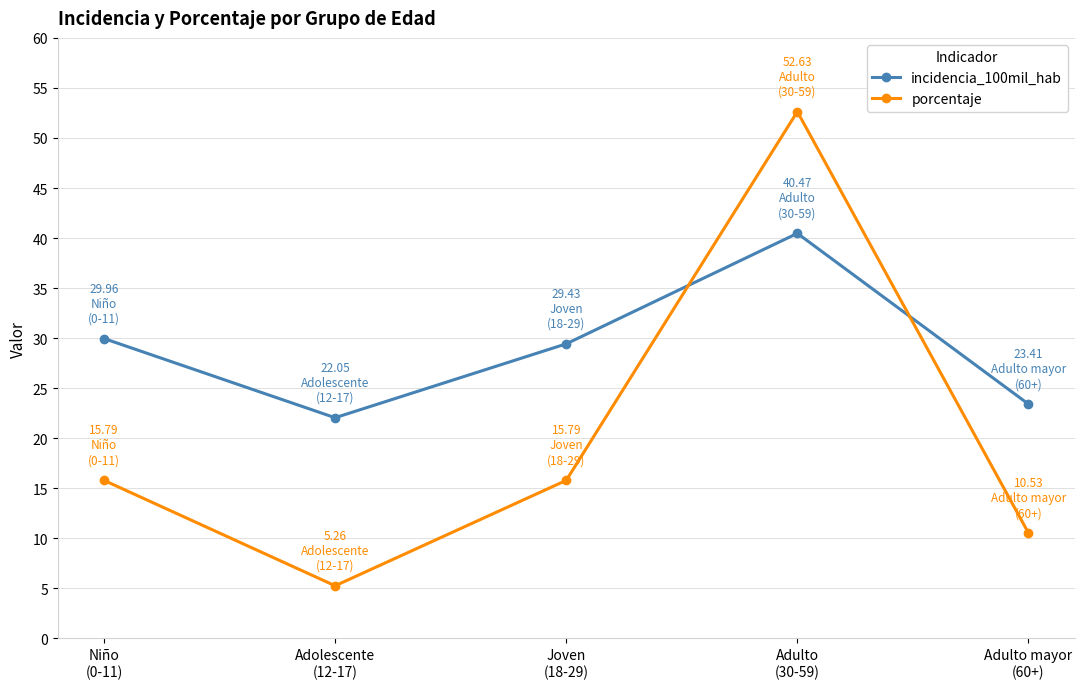

What is the label of the 3rd point from the right?

Joven
(18-29)